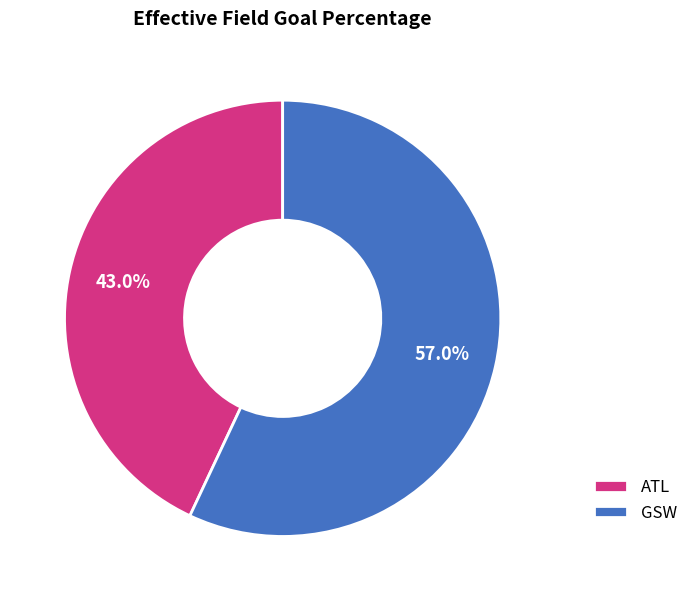

Count the number of slices in the pie.

2